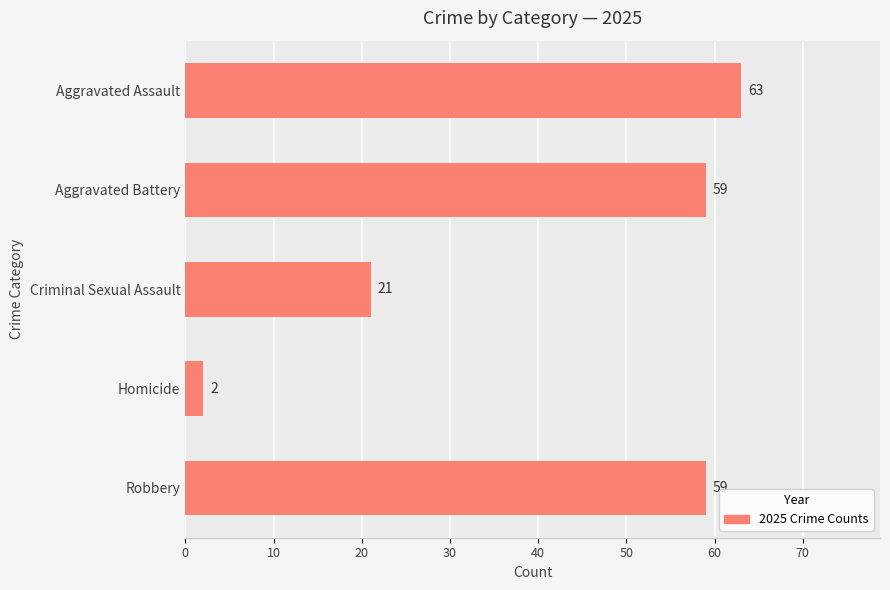

Is it true that the value at Criminal Sexual Assault is 21?

True